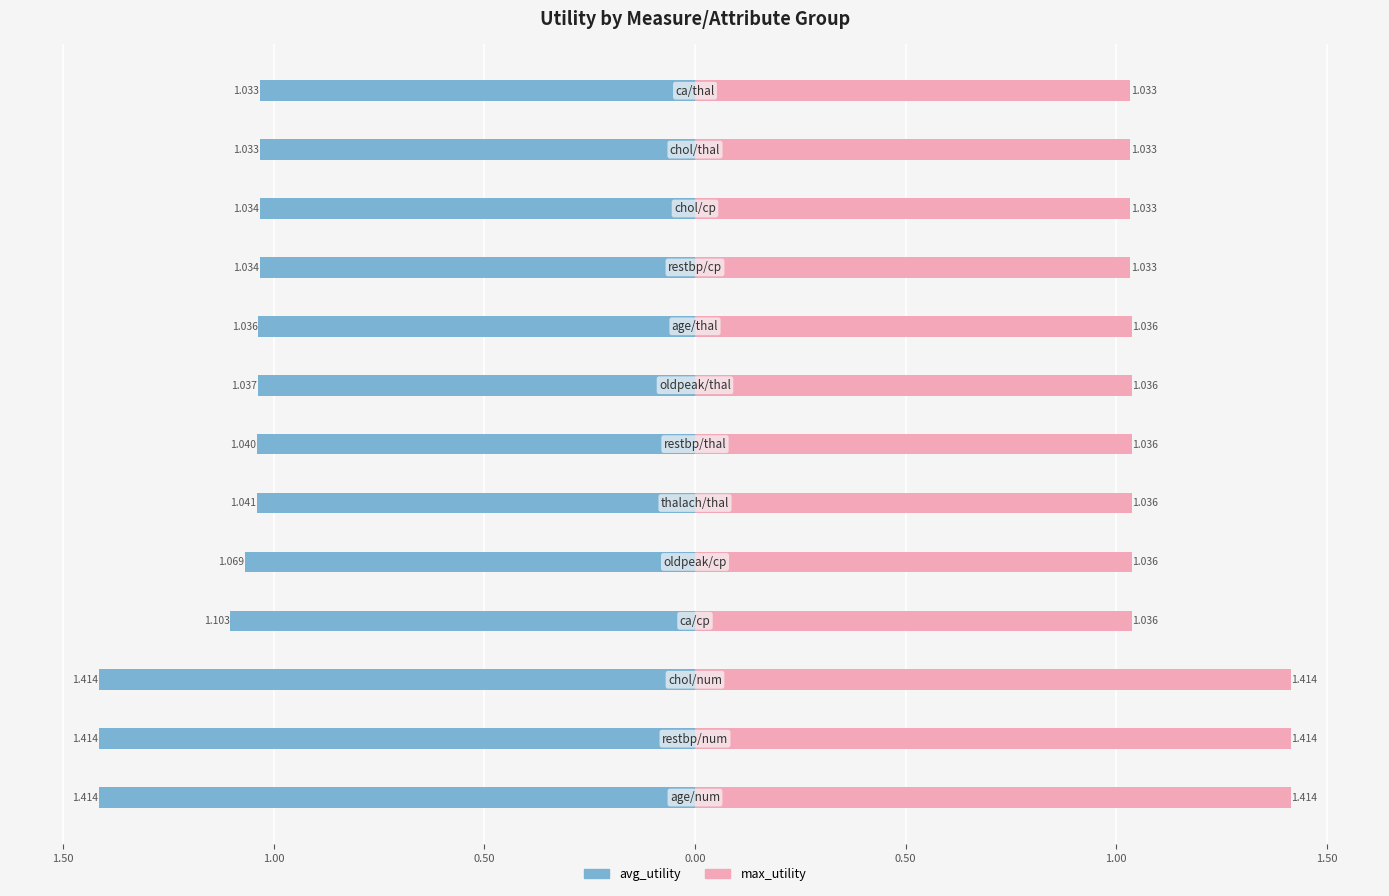

How many distinct data groups are displayed?

2